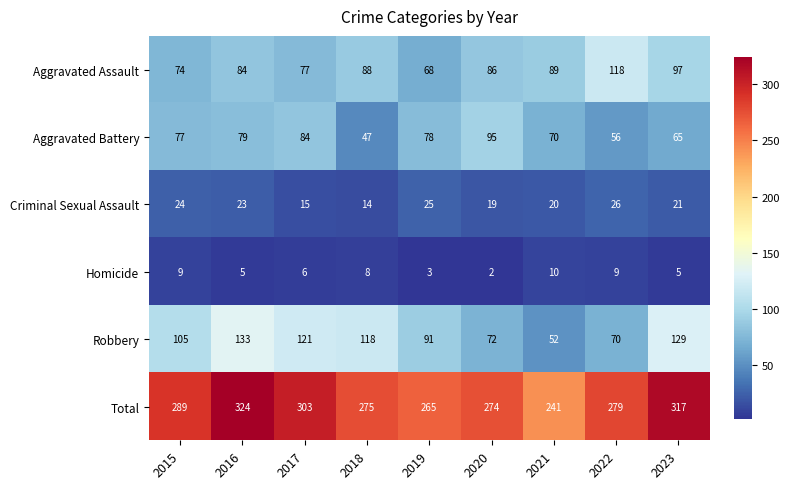

Which series has the largest range (max minus min)?

Total